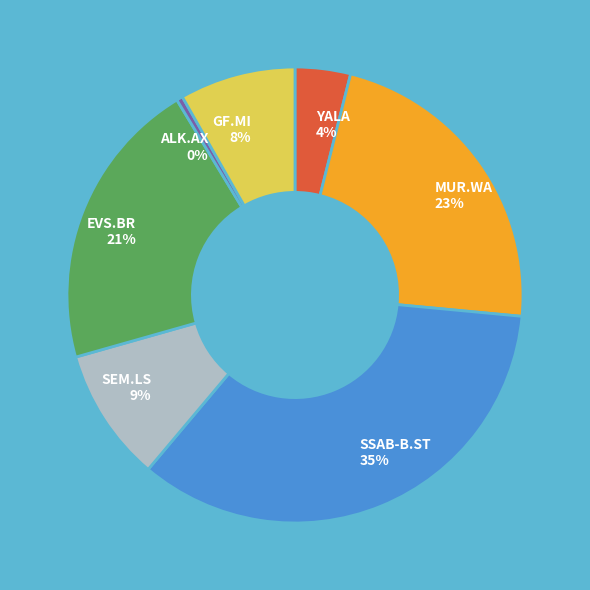

What is the ratio of the value at GF.MI to the value at SEM.LS?

0.9